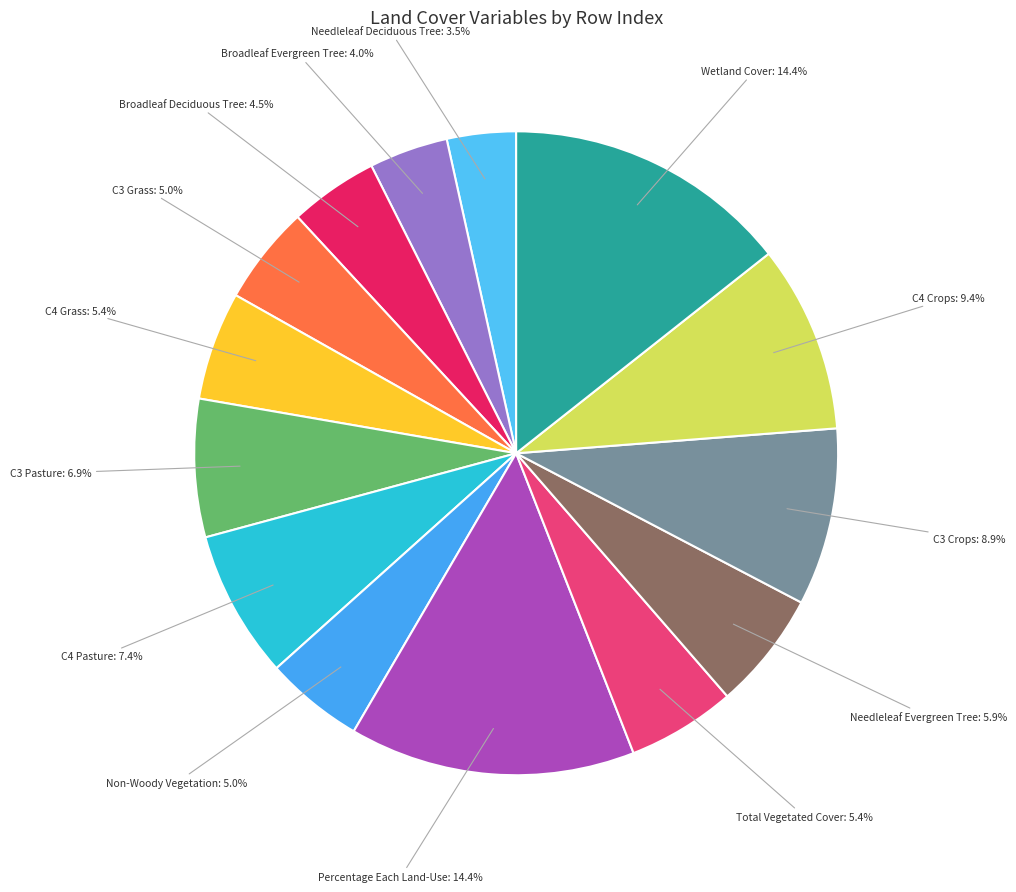

Between C3 Pasture and Broadleaf Deciduous Tree, which is larger?

C3 Pasture